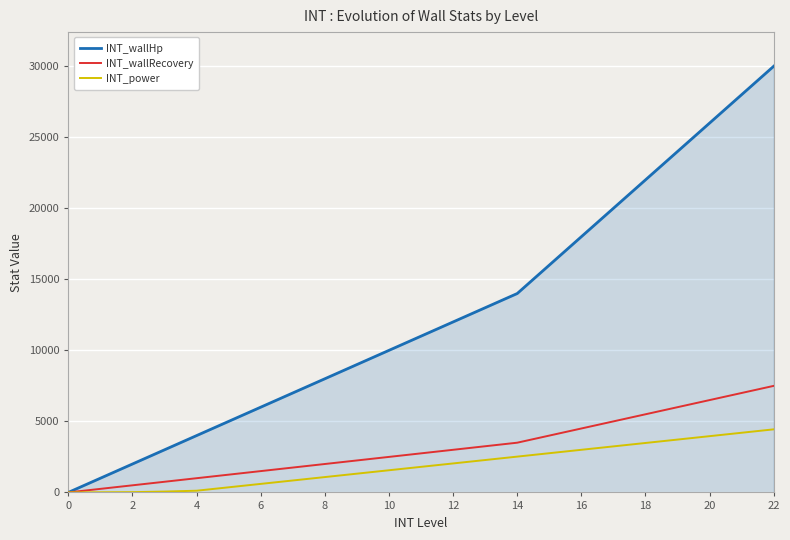

Which series has the largest total across all categories?

INT_wallHp